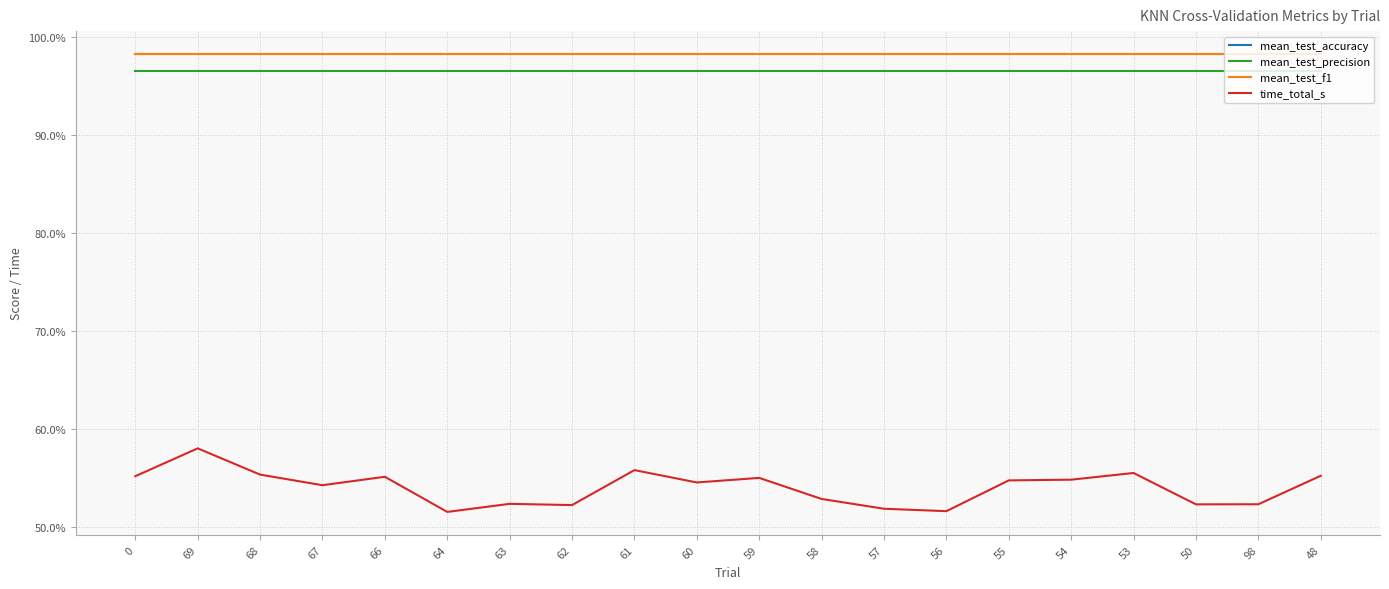

Does the chart have visible grid lines?

Yes